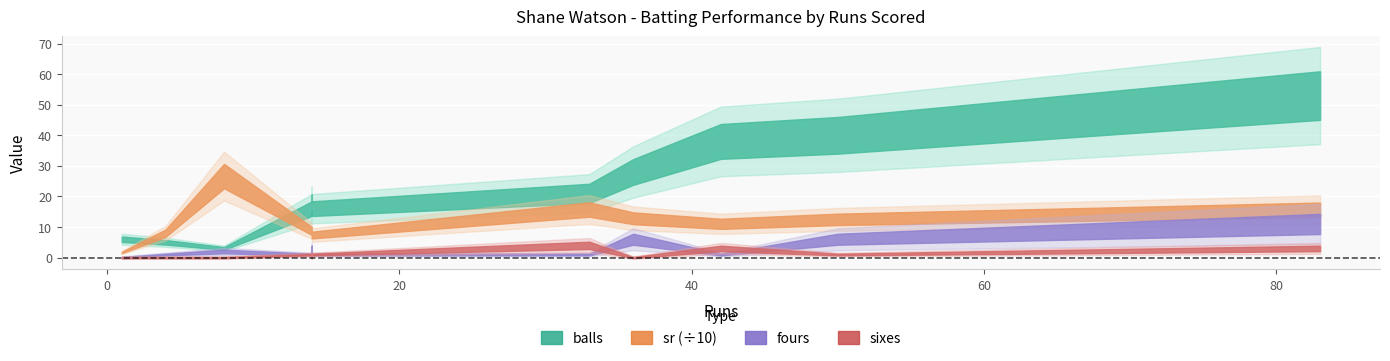

After their last crossing, which series has the higher values: sixes or fours?

fours